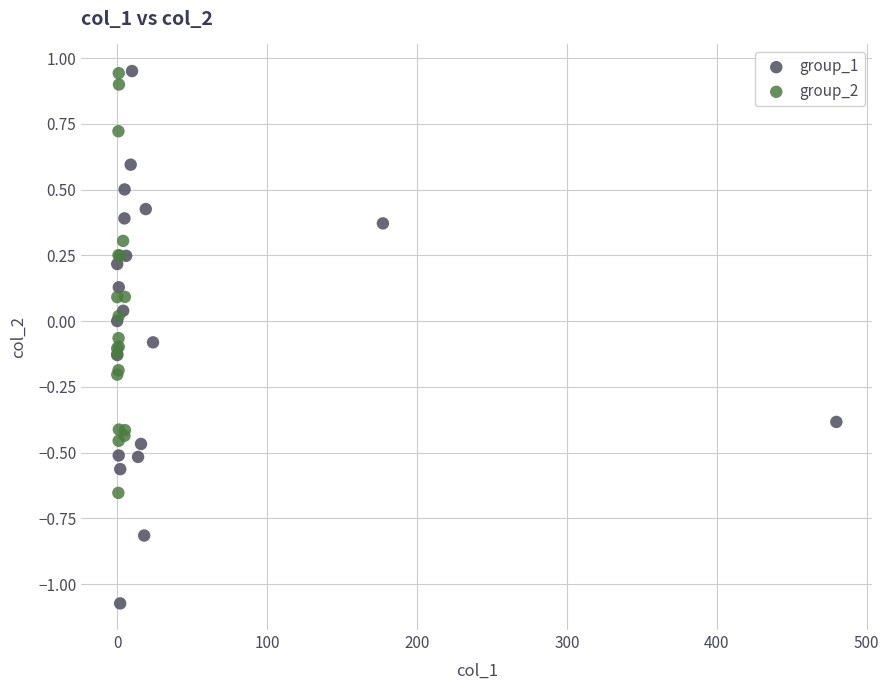

Which series has the largest Y range (max minus min)?

group_1